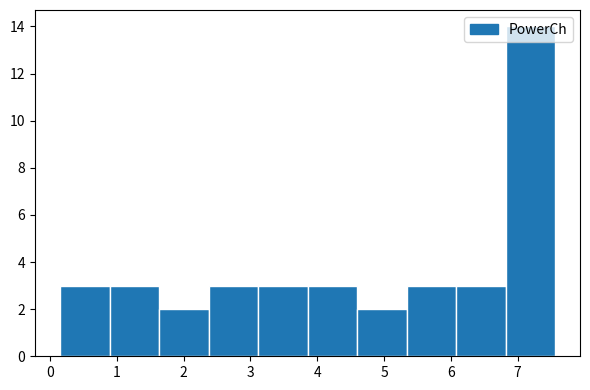

Reading left to right, transcribe this chart: for each bar, give the range it covers on the x-axis and its height. Neither the bar edges nor the heights are printed on the chart, so give them approximately, as read against the axes.

0.1 to 0.9: 3
0.9 to 1.6: 3
1.6 to 2.4: 2
2.4 to 3.1: 3
3.1 to 3.9: 3
3.9 to 4.6: 3
4.6 to 5.3: 2
5.3 to 6.1: 3
6.1 to 6.8: 3
6.8 to 7.6: 14